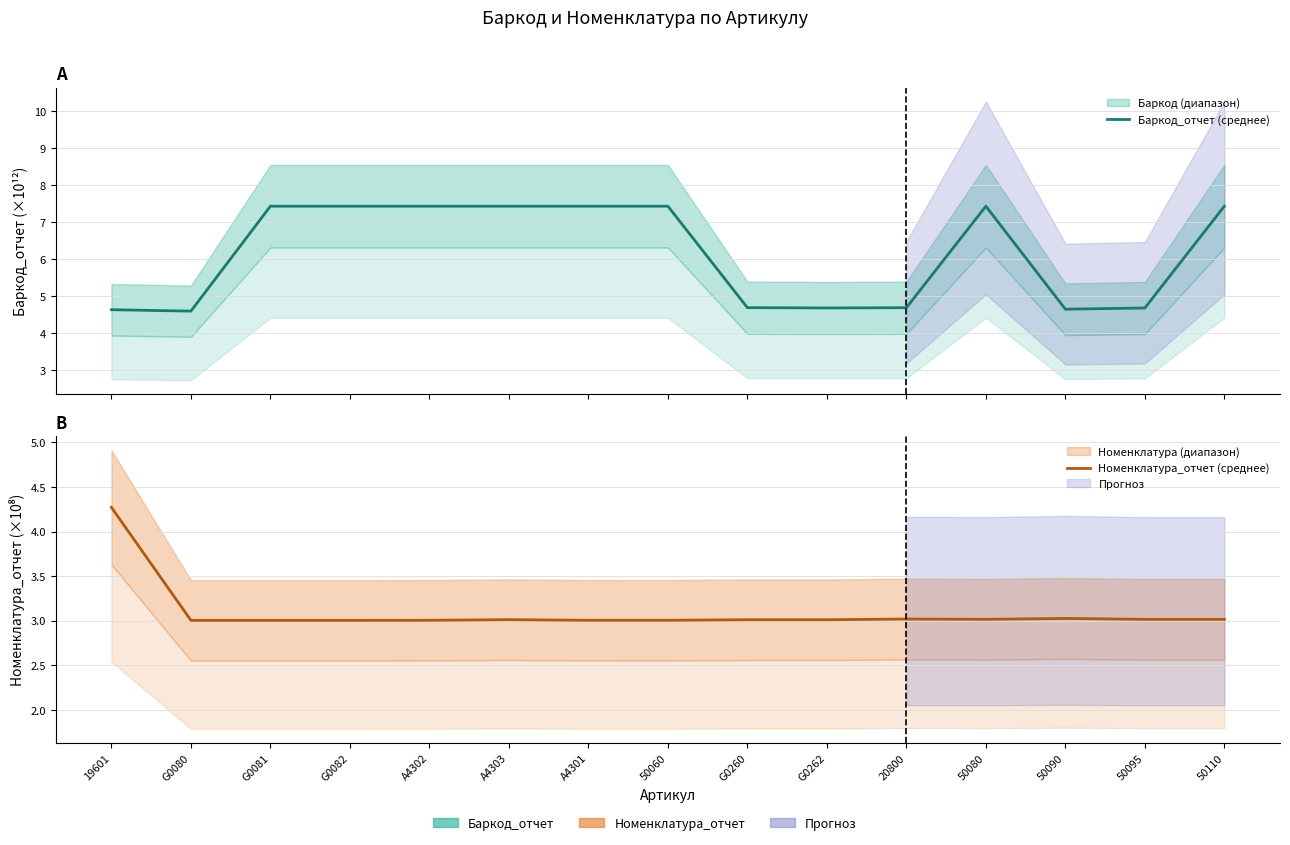

Rank the series by their average value, from lowest to highest.

Номенклатурa_отчет (среднее), Баркод_отчет (среднее)